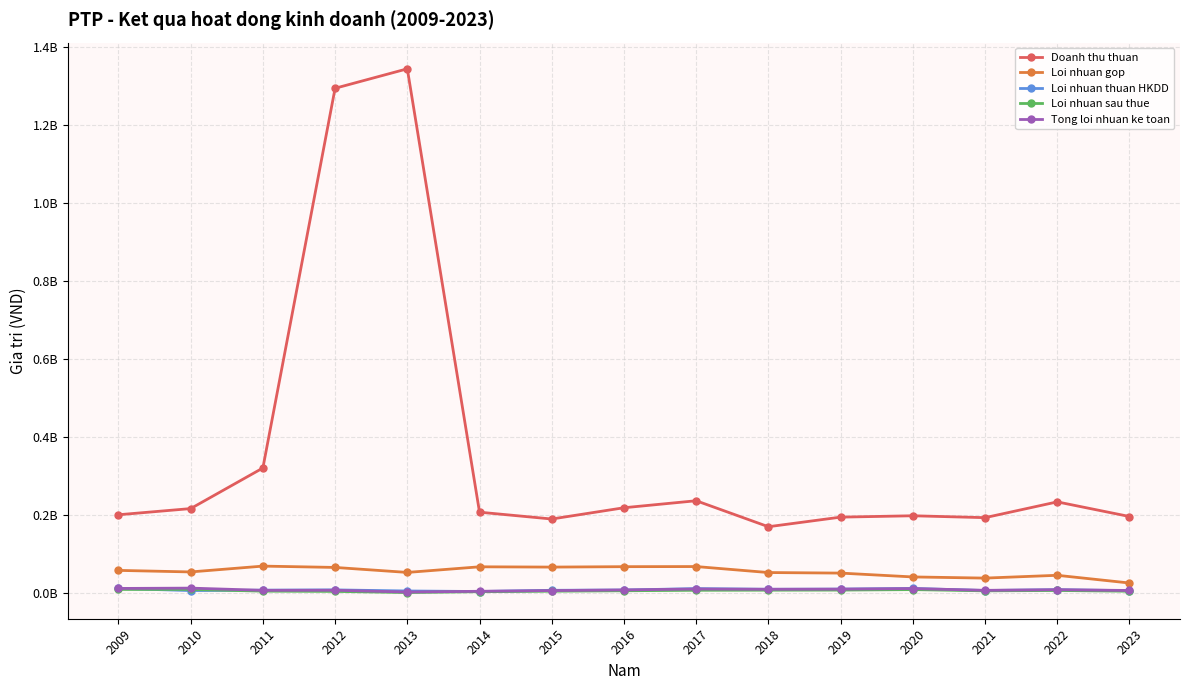

What is the total value across all series at 2016?

308197438